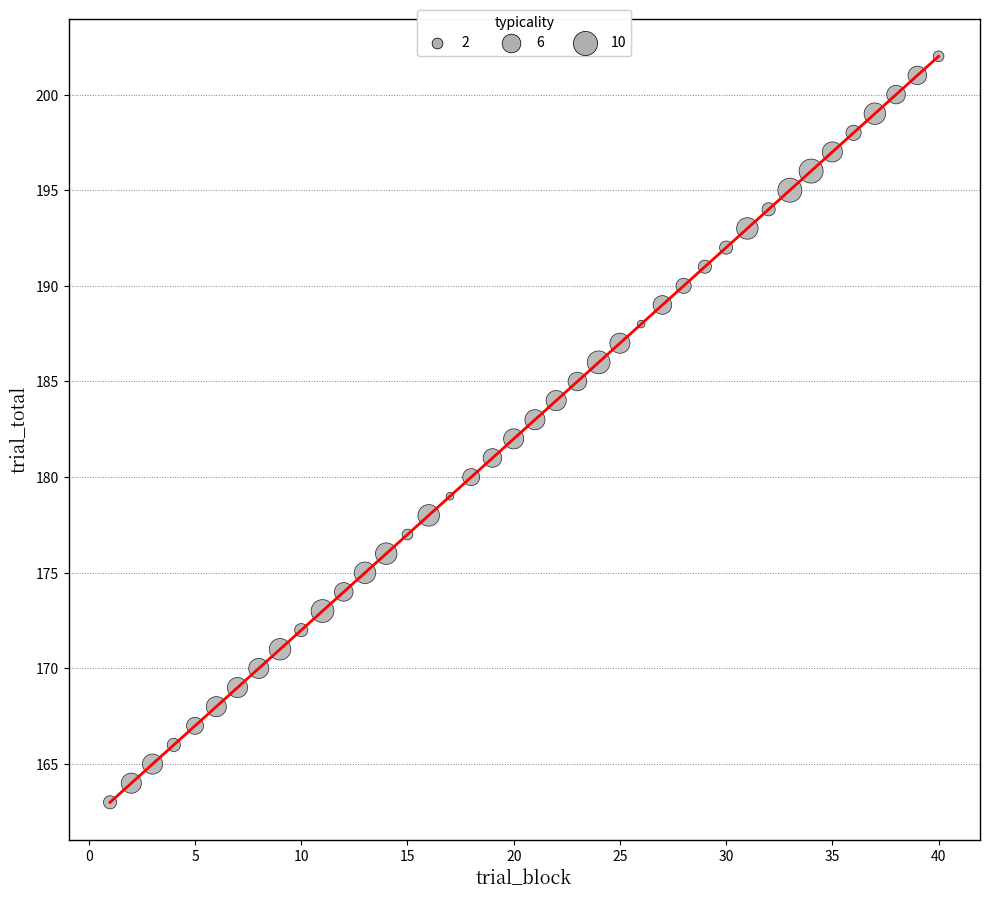

What is the difference between the maximum and minimum values?

39